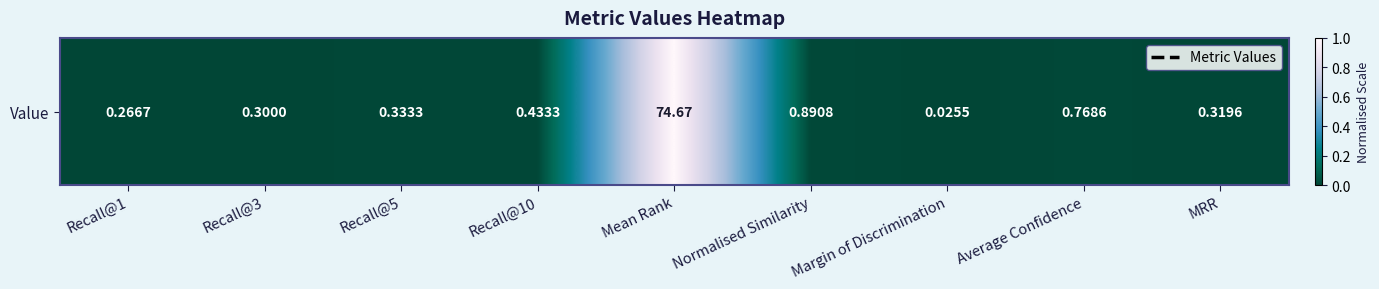

Rank the categories by value from lowest to highest.

Margin of Discrimination, Recall@1, Recall@3, MRR, Recall@5, Recall@10, Average Confidence, Normalised Similarity, Mean Rank